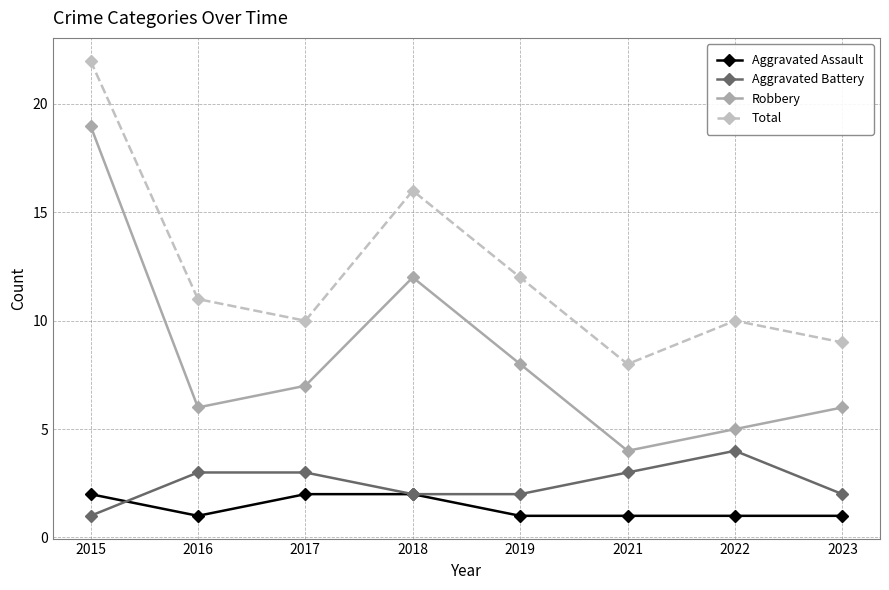

What is the difference between the Robbery values at 2018 and 2021?

8